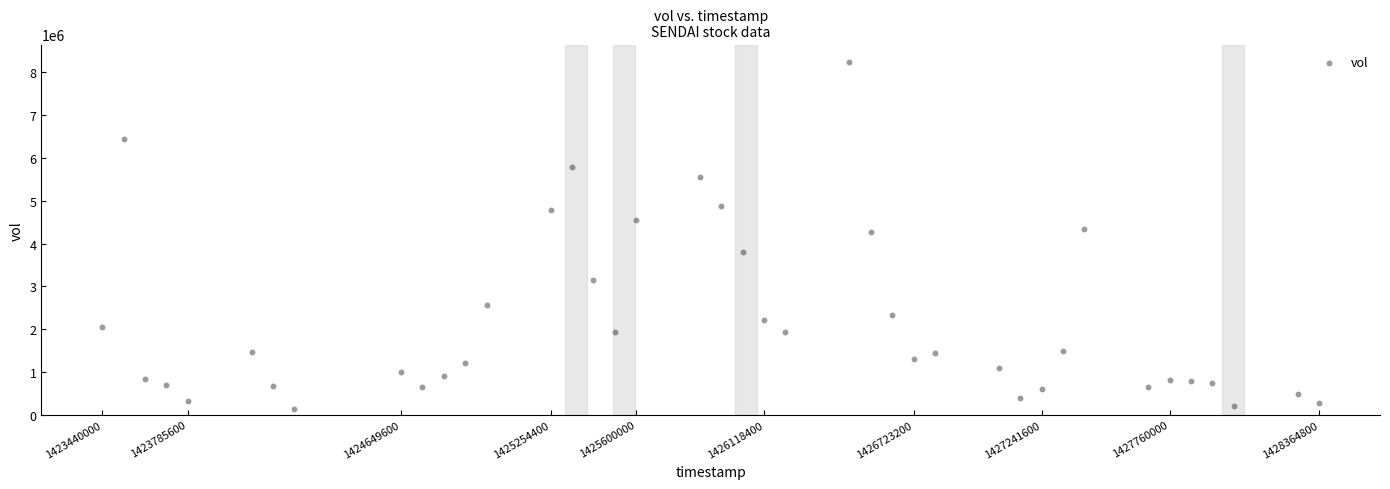

What is the range of Y values (max minus min)?

8096400